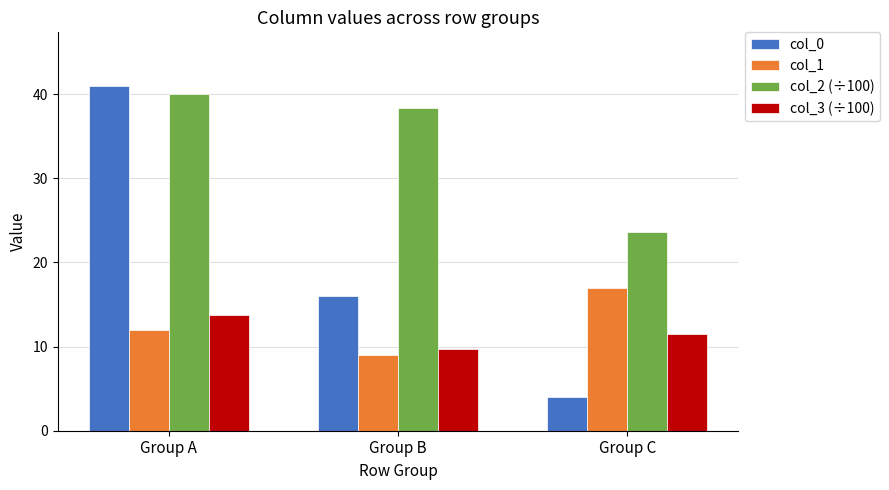

How many col_0 values are between 4 and 41?

3